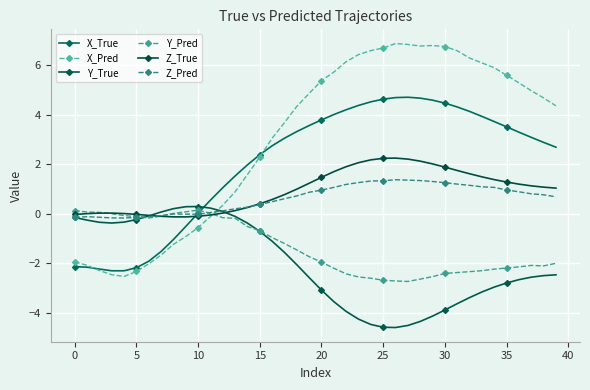

Count the number of categories in the chart.

40